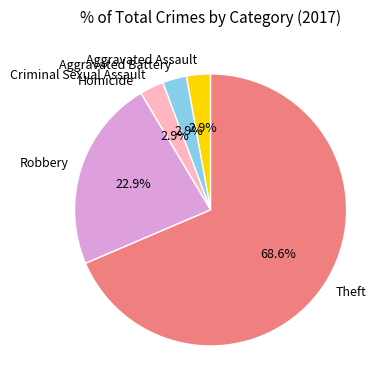

Does any single category account for the majority?

Yes